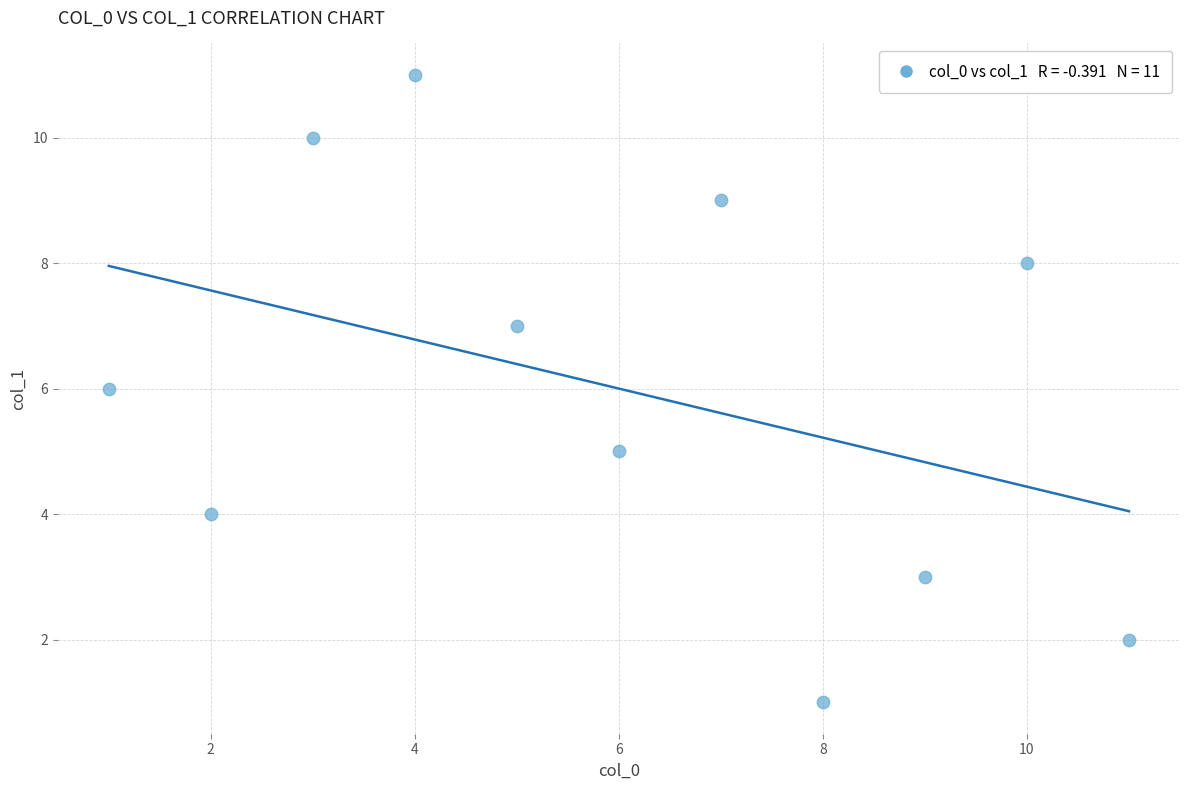

What is the range of Y values (max minus min)?

10